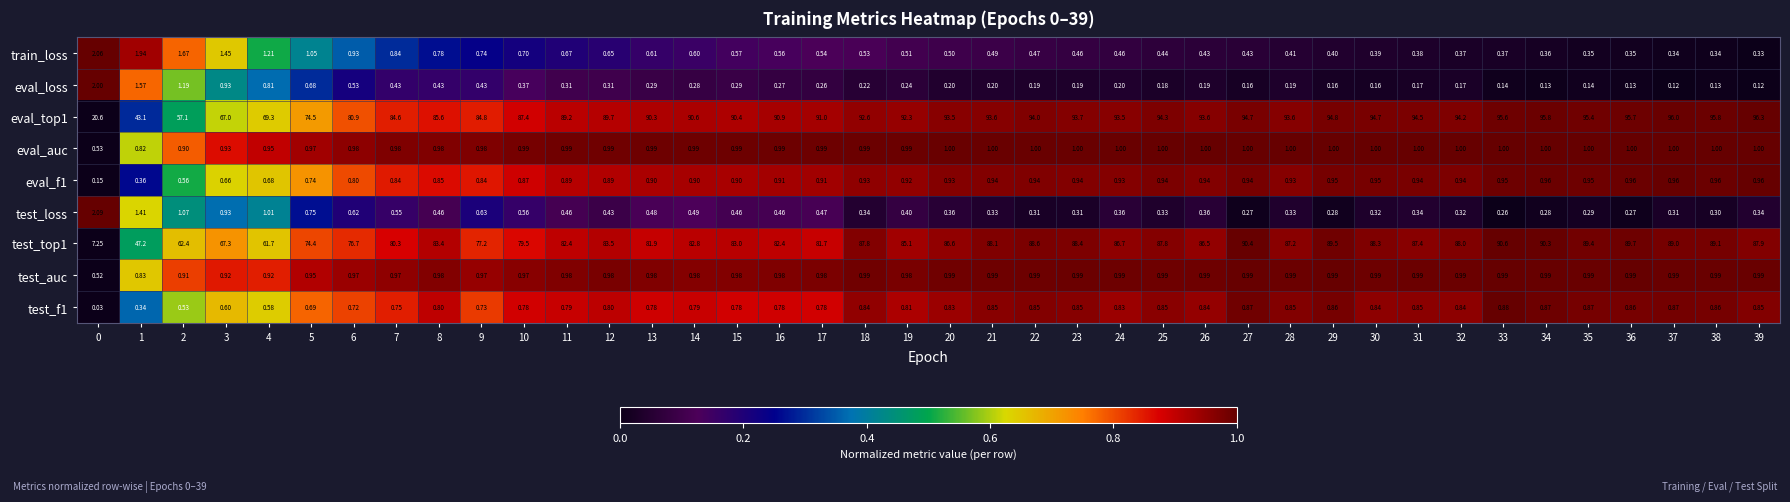

Is the value of eval_f1 at 26 greater than the value of test_auc at 2?

Yes